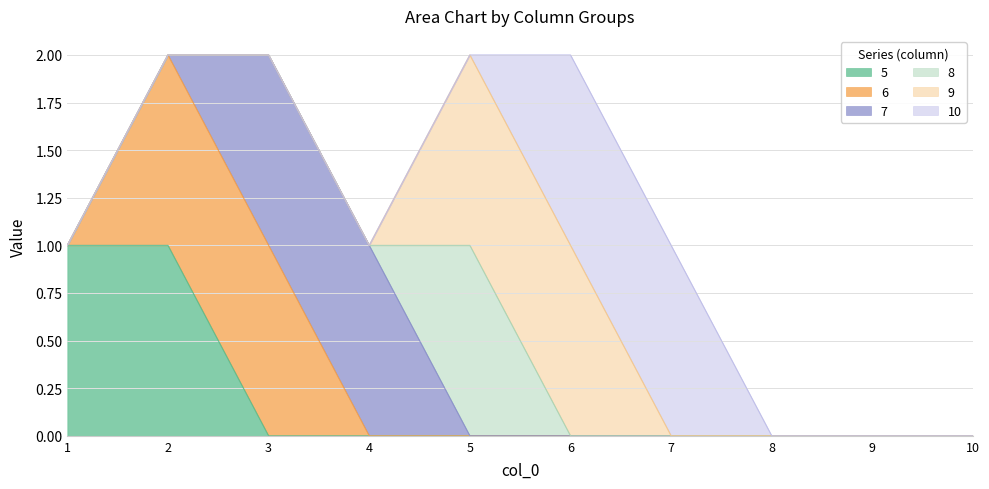

Between which two adjacent categories do 5 and 7 first intersect?

2 and 3